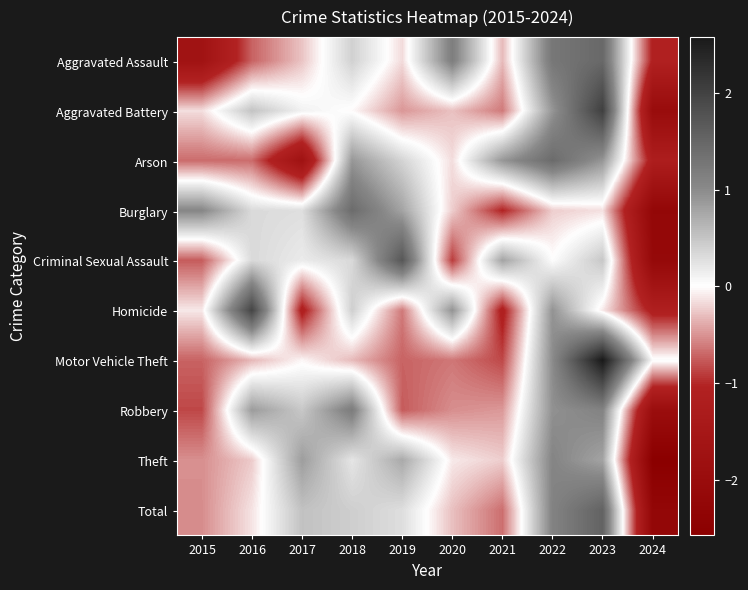

What is the smallest value displayed?

-2.6